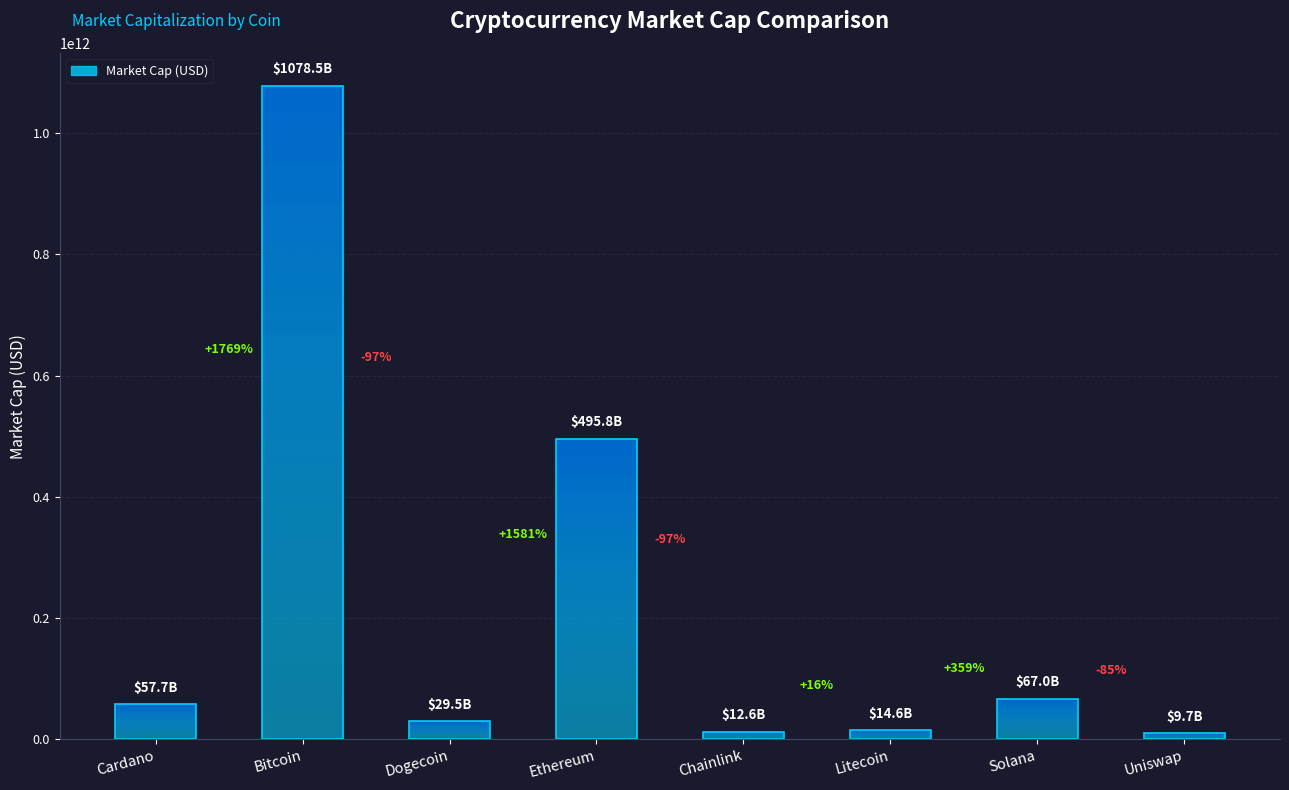

What is the difference between the maximum and minimum values?

1068770816753